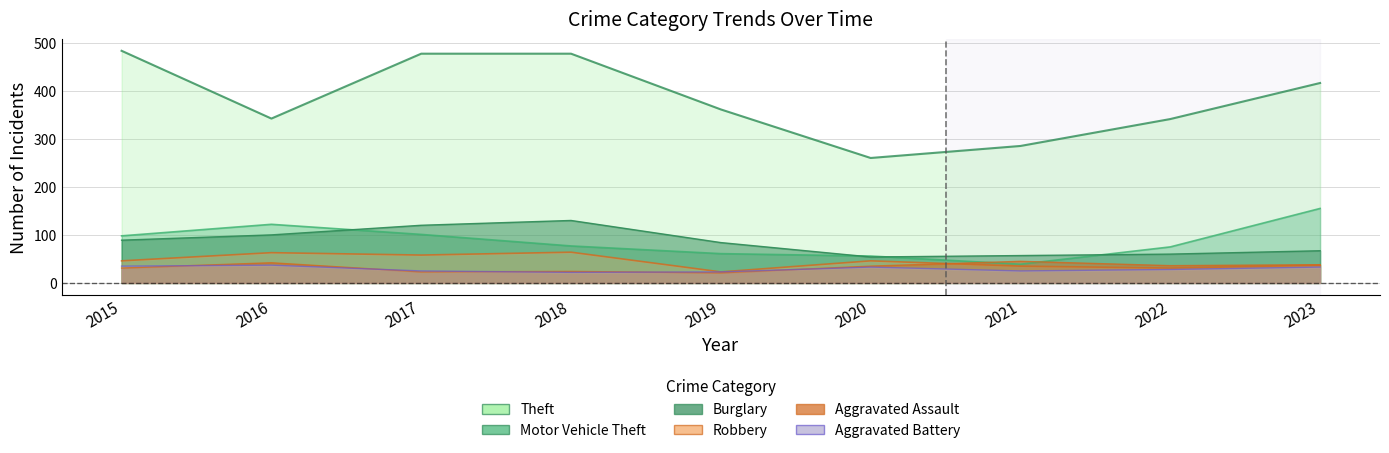

Which series has the largest range (max minus min)?

Theft